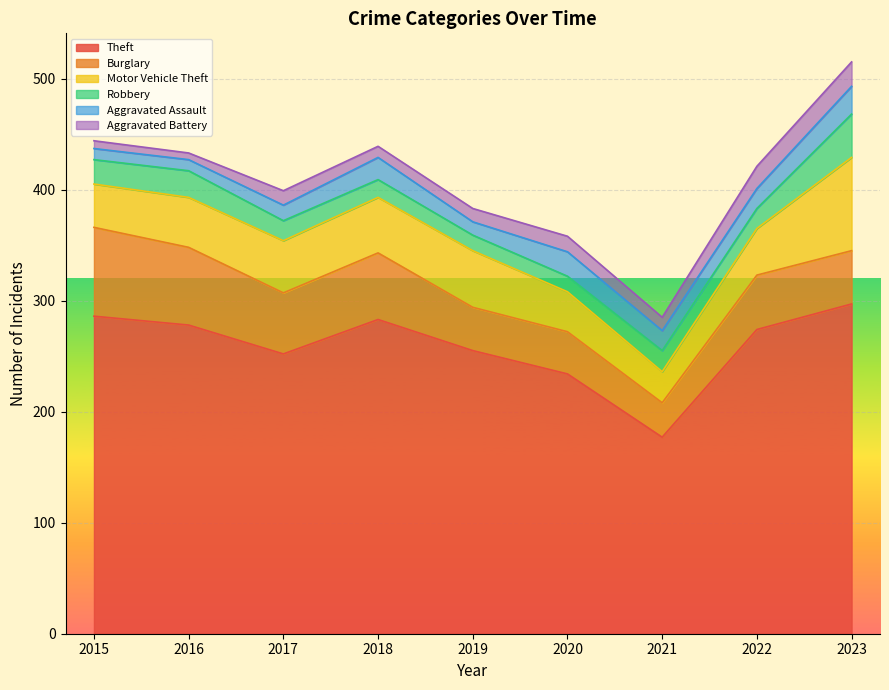

Rank the series by their maximum value, from lowest to highest.

Aggravated Battery, Aggravated Assault, Robbery, Burglary, Motor Vehicle Theft, Theft